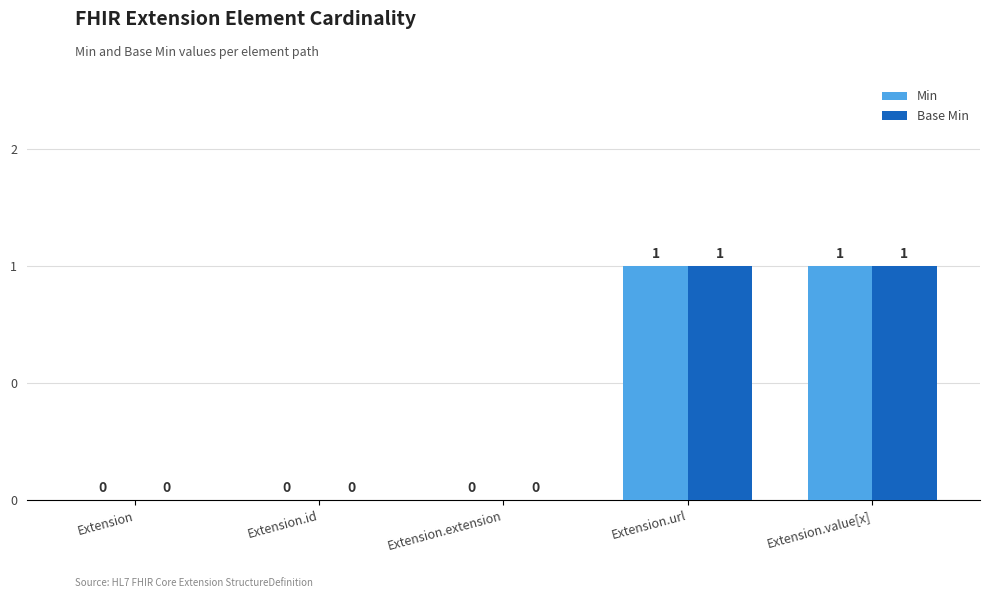

What are all the series names shown in the legend?

Min, Base Min